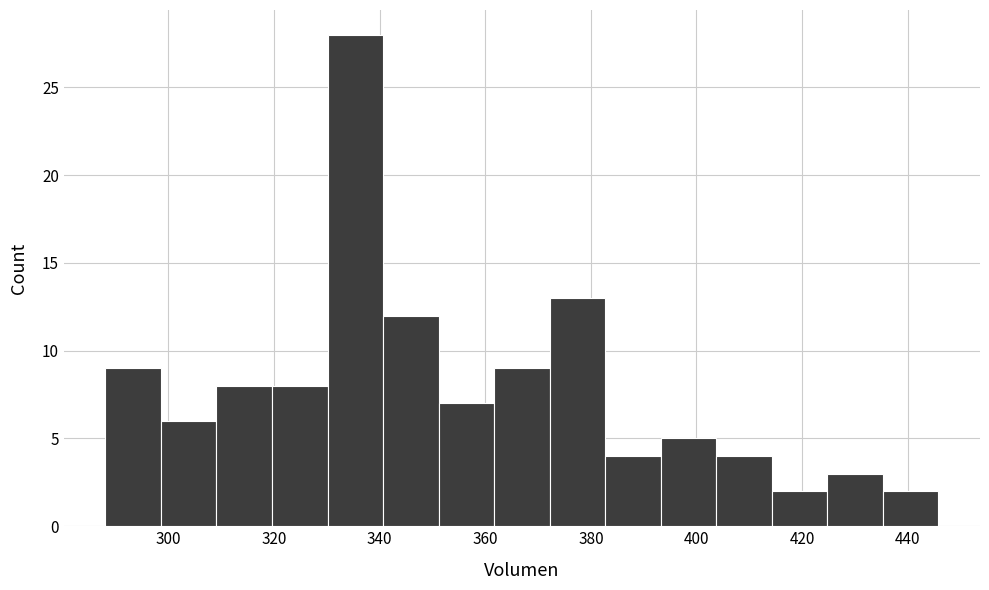

Reading left to right, list every bar in this chart as the range it spans on the x-axis followed by its height. Neither the bar edges nor the heights are printed on the chart, so give them approximately, as read against the axes.

288 to 298: 9
298 to 310: 6
310 to 320: 8
320 to 330: 8
330 to 340: 28
340 to 352: 12
352 to 362: 7
362 to 372: 9
372 to 382: 13
382 to 394: 4
394 to 404: 5
404 to 414: 4
414 to 424: 2
424 to 436: 3
436 to 446: 2